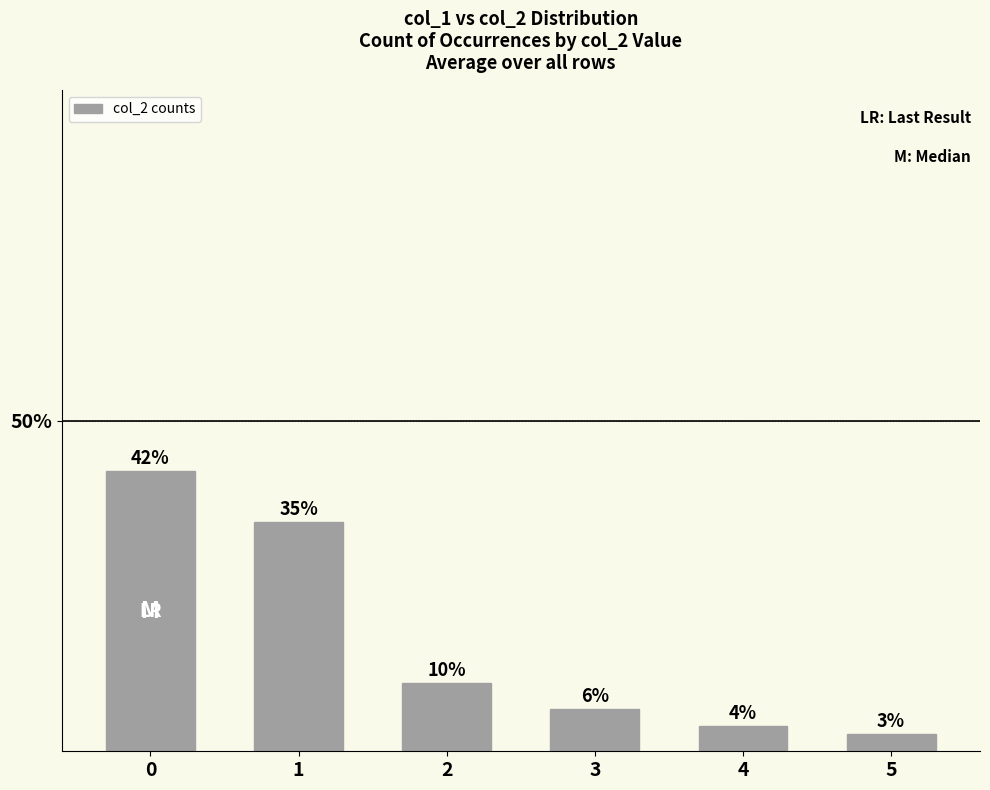

How many bars are there in total?

6